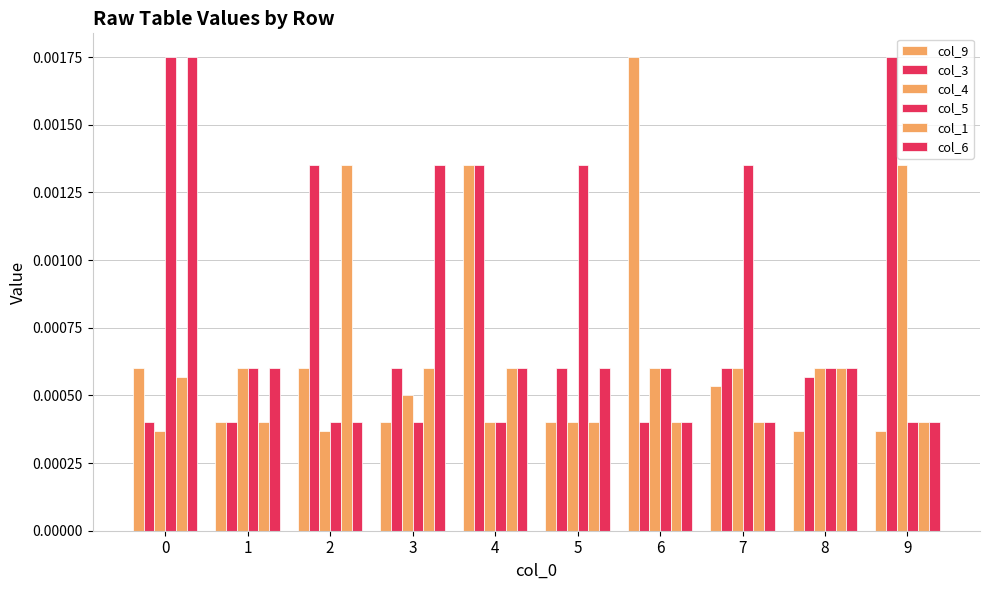

Does the chart contain any negative values?

No